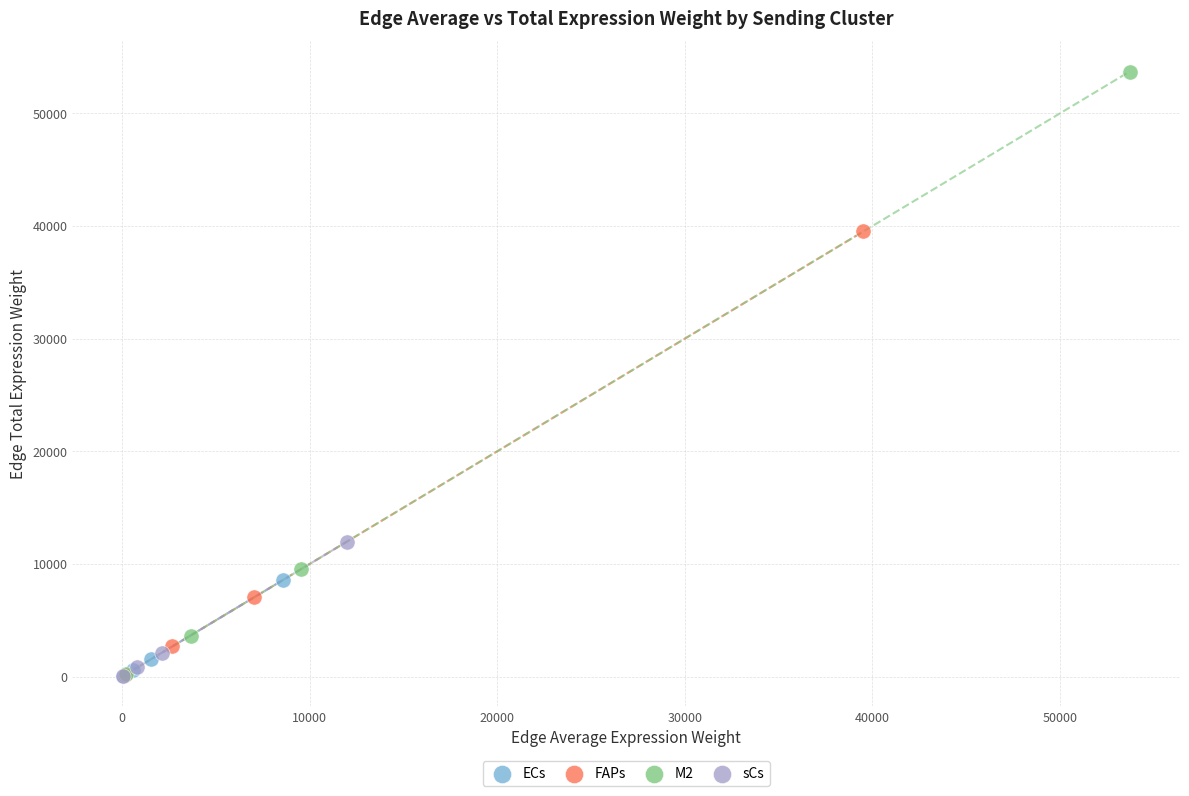

What are all the series names shown in the legend?

ECs, FAPs, M2, sCs